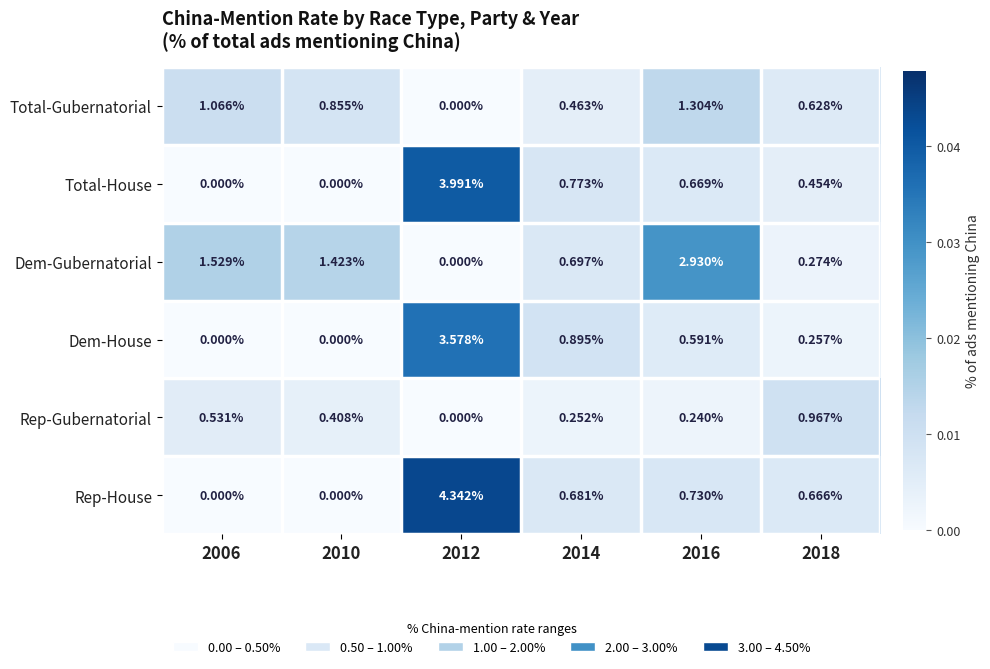

Rank the series by their maximum value, from lowest to highest.

Rep-Gubernatorial, Total-Gubernatorial, Dem-Gubernatorial, Dem-House, Total-House, Rep-House